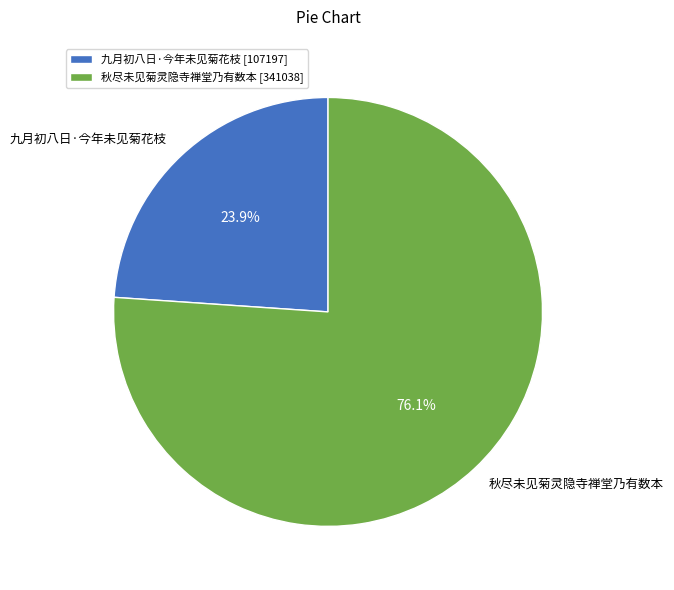

Between 秋尽未见菊灵隐寺禅堂乃有数本 and 九月初八日·今年未见菊花枝, which is larger?

秋尽未见菊灵隐寺禅堂乃有数本